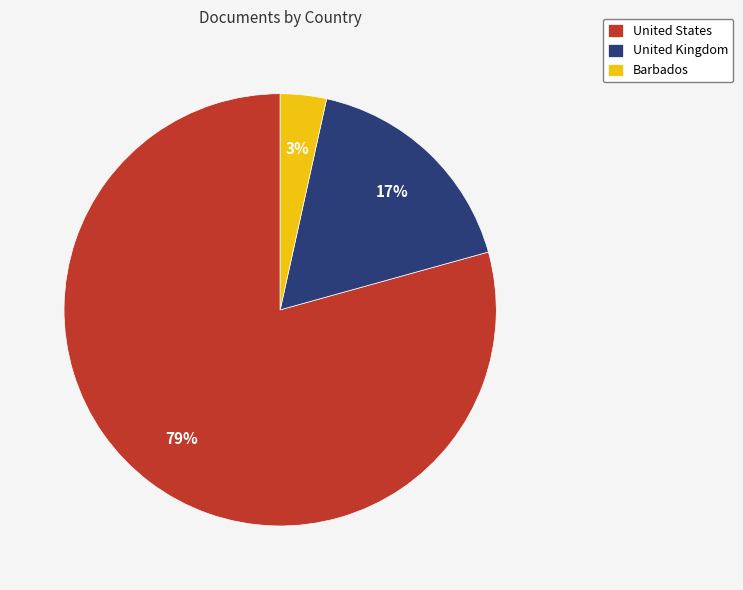

What is the smallest slice in the pie chart?

Barbados